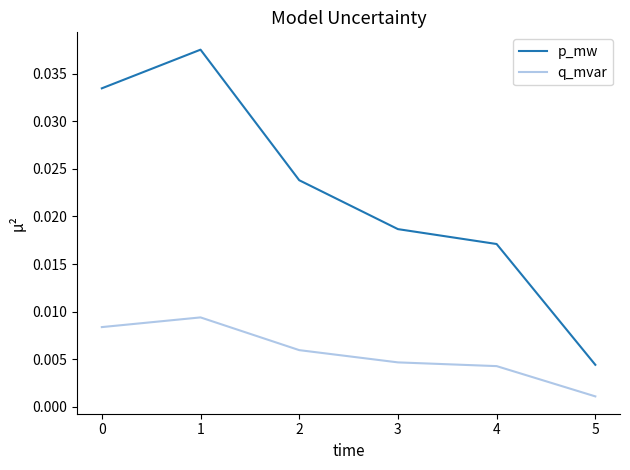

True or false: p_mw and q_mvar cross at least once.

False